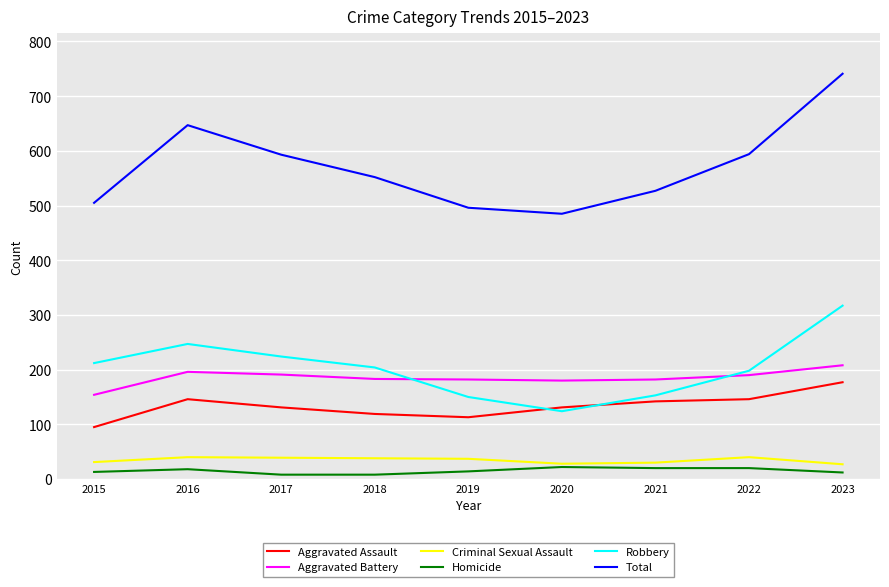

Which series has the widest spread of values?

Total